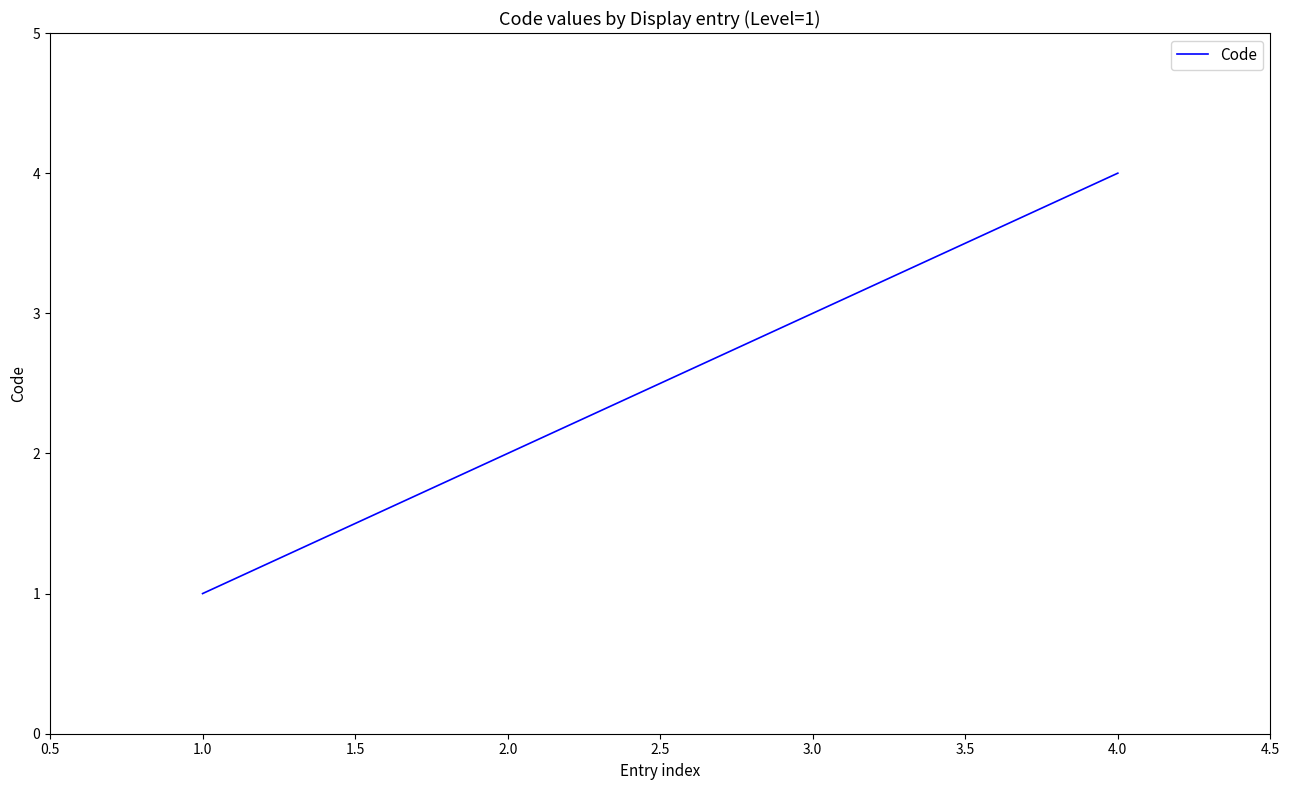

List the labels in order of value, smallest first.

1.0, 2.0, 3.0, 4.0